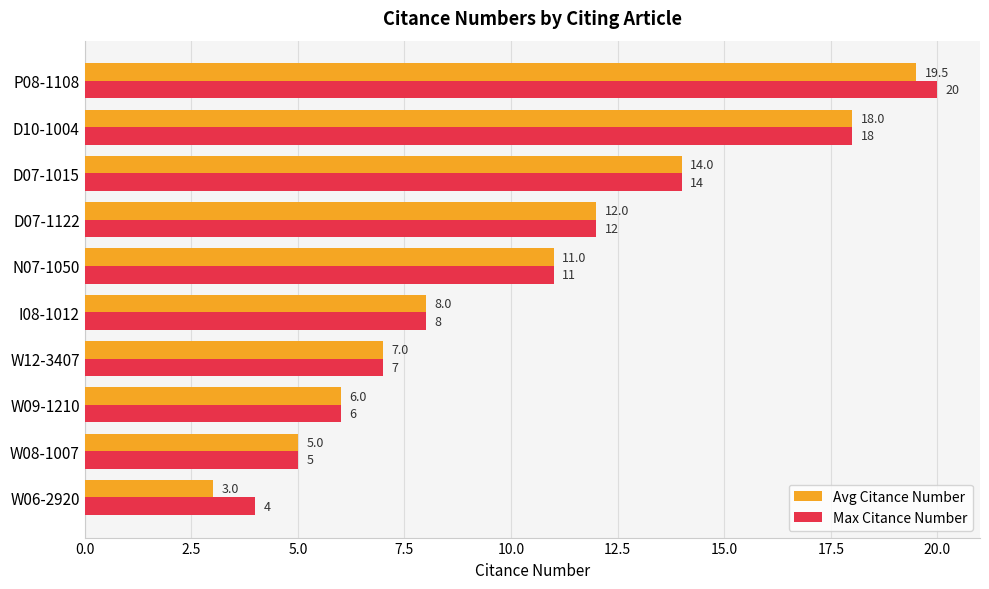

Rank the categories by Max Citance Number value from lowest to highest.

W06-2920, W08-1007, W09-1210, W12-3407, I08-1012, N07-1050, D07-1122, D07-1015, D10-1004, P08-1108